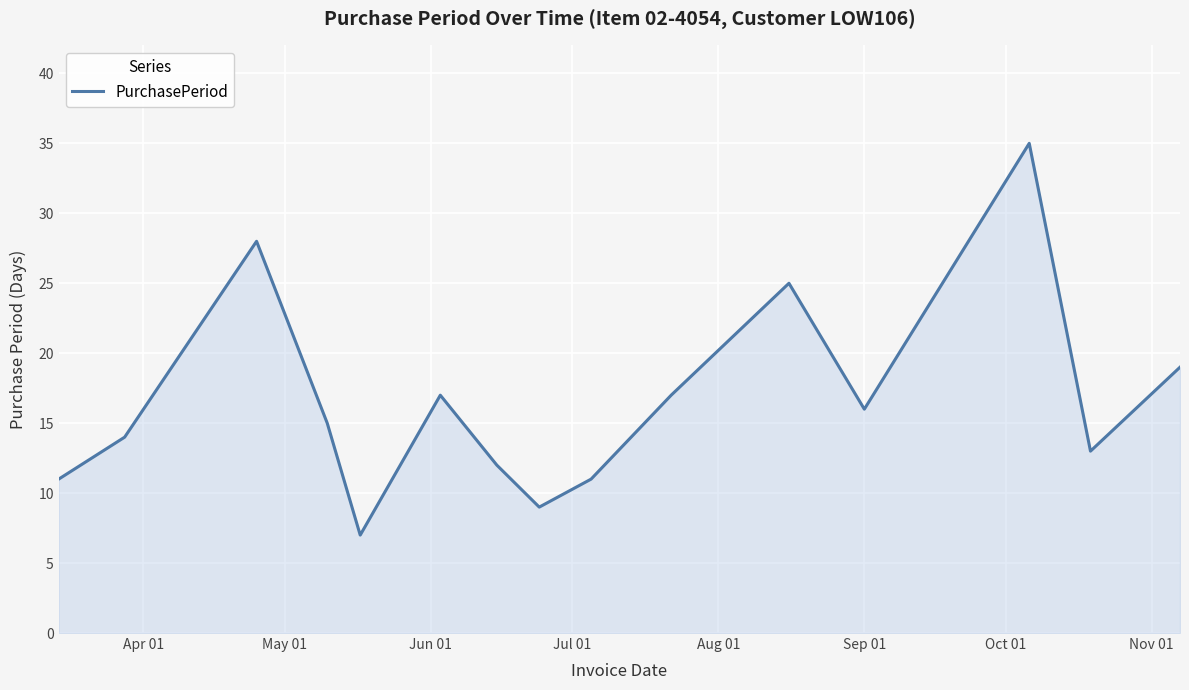

What is the maximum value shown in the chart?

35